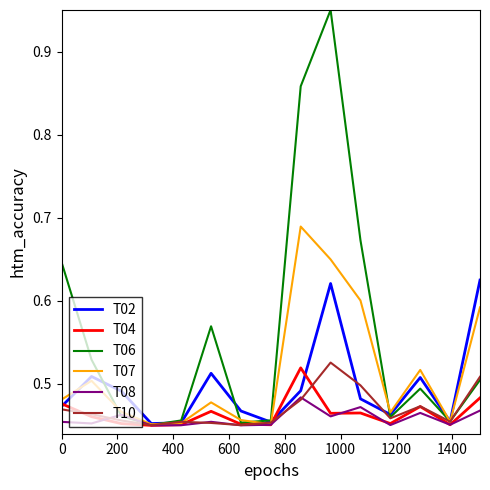

Which series has the largest total across all categories?

T06